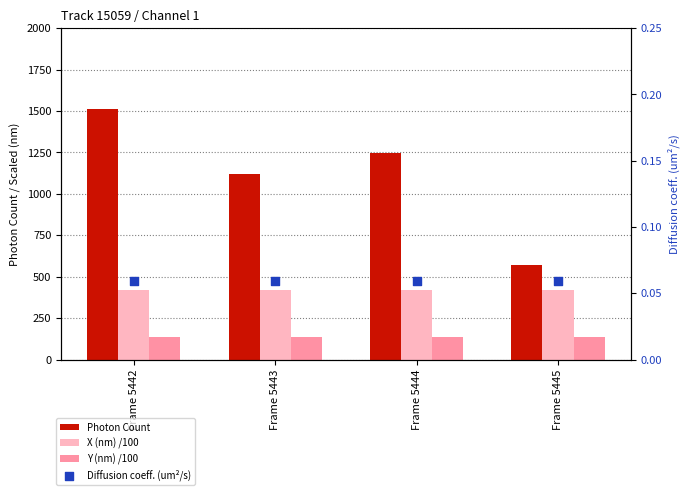

At how many categories does at least one series exceed 944?

3